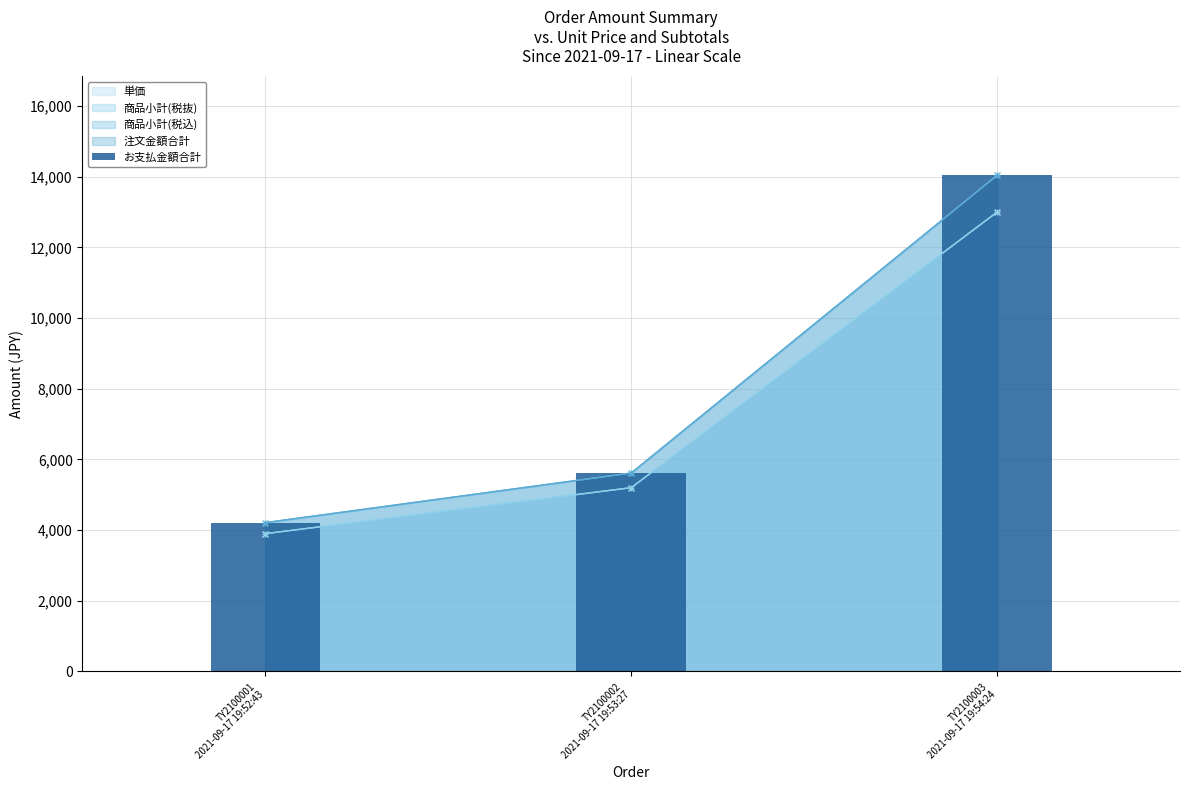

What is the label of the 1st bar from the right?

TY2100003
2021-09-17 19:54:24